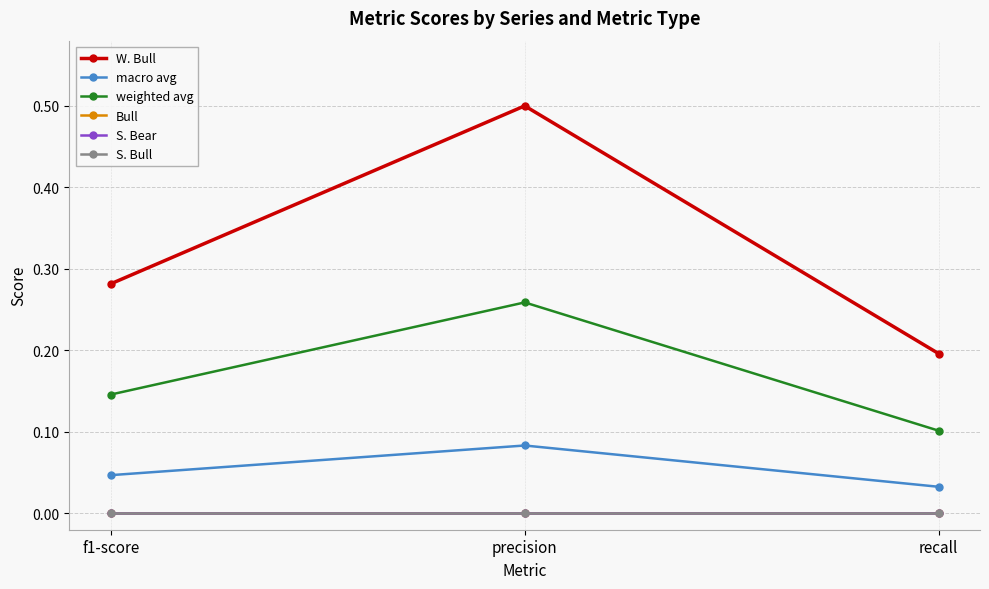

What is the value of the W. Bull point at the 3rd from the left?

0.2